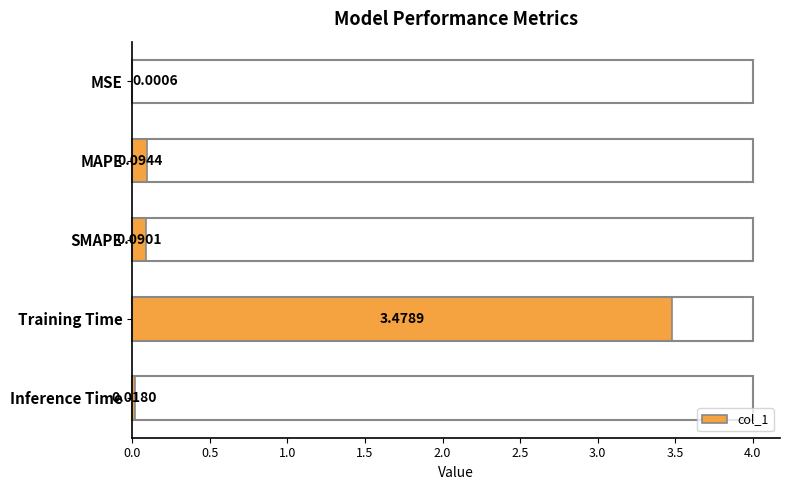

What is the sum of all values?

3.7